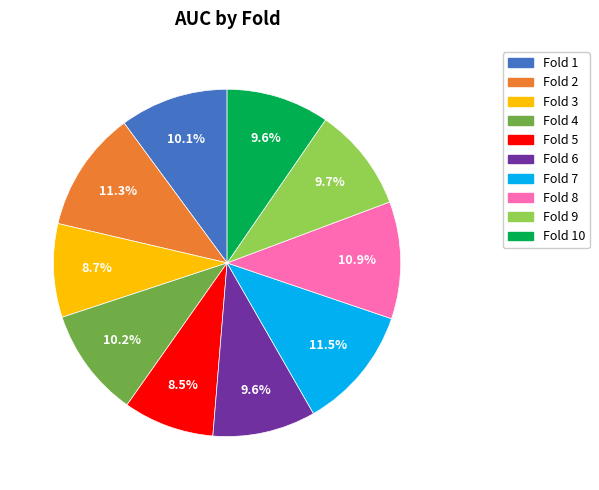

Is there a majority slice in this chart?

No